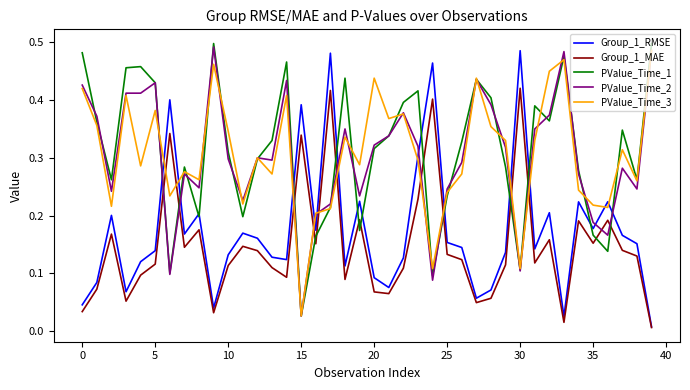

How many times do Group_1_MAE and PValue_Time_3 cross each other?

10